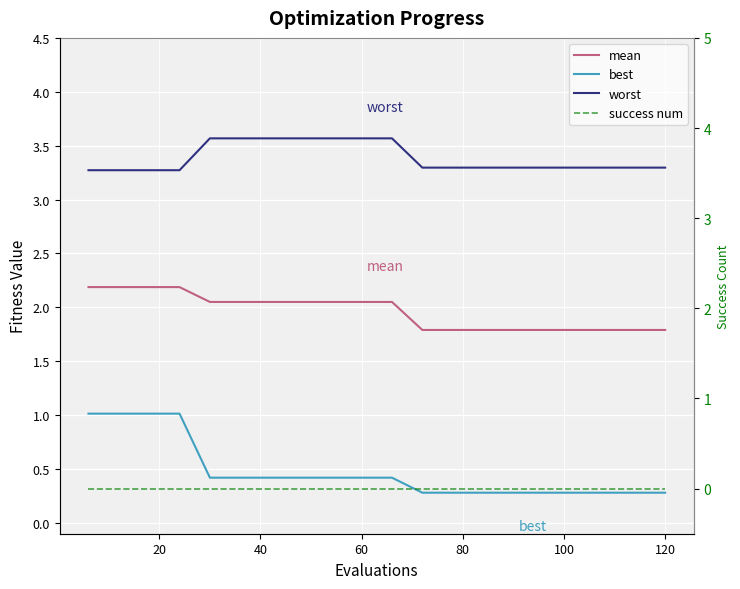

What is the difference between the maximum and minimum values in the mean series?

0.4